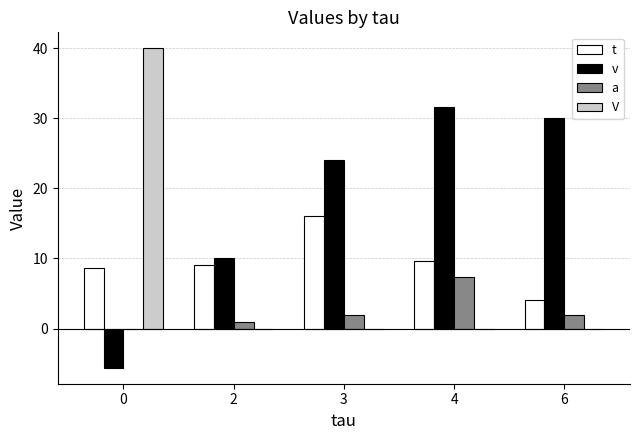

What are all the series names shown in the legend?

t, v, a, V